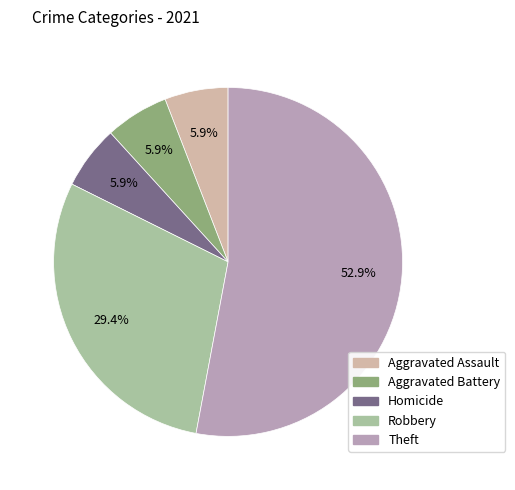

Is there any slice that represents more than half of the pie?

Yes